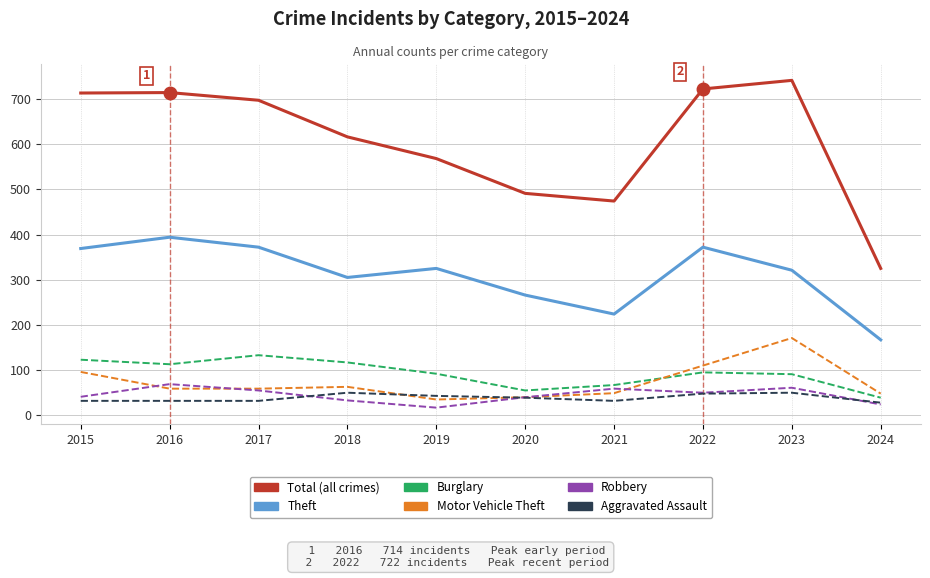

How many lines are shown in the chart?

6